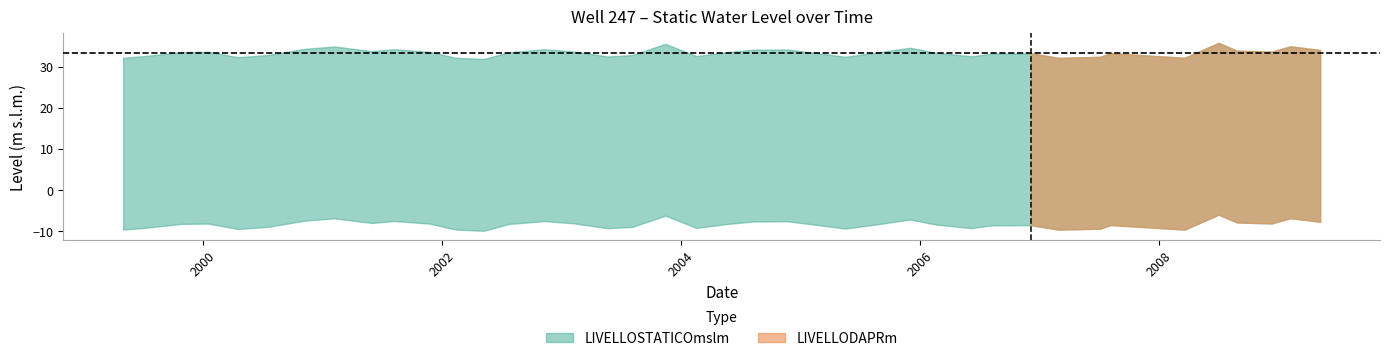

Reading right to left, transcribe all the data shown in this chart.

LIVELLOSTATICOmslm: 39=34.0	38=34.9	37=33.6	36=33.9	35=35.8	34=32.1	33=33.2	32=32.4	31=32.1	30=33.2	29=33.2	28=32.5	27=33.4	26=34.6	25=33.3	24=32.4	23=33.3	22=34.2	21=34.1	20=33.5	19=32.6	18=35.5	17=32.8	16=32.5	15=33.6	14=34.2	13=33.5	12=31.9	11=32.1	10=33.6	9=34.2	8=33.8	7=34.9	6=34.3	5=32.8	4=32.3	3=33.6	2=33.5	LIVELLODAPRm=32.6	LIVELLOSTATICOmslm=32.1
LIVELLODAPRm: 39=-7.8	38=-6.9	37=-8.2	36=-7.9	35=-6.0	34=-9.7	33=-8.5	32=-9.4	31=-9.7	30=-8.6	29=-8.6	28=-9.3	27=-8.4	26=-7.2	25=-8.5	24=-9.4	23=-8.5	22=-7.6	21=-7.7	20=-8.2	19=-9.2	18=-6.3	17=-9.0	16=-9.3	15=-8.2	14=-7.6	13=-8.3	12=-9.9	11=-9.6	10=-8.2	9=-7.6	8=-8.0	7=-6.9	6=-7.5	5=-9.0	4=-9.5	3=-8.2	2=-8.3	LIVELLODAPRm=-9.2	LIVELLOSTATICOmslm=-9.6